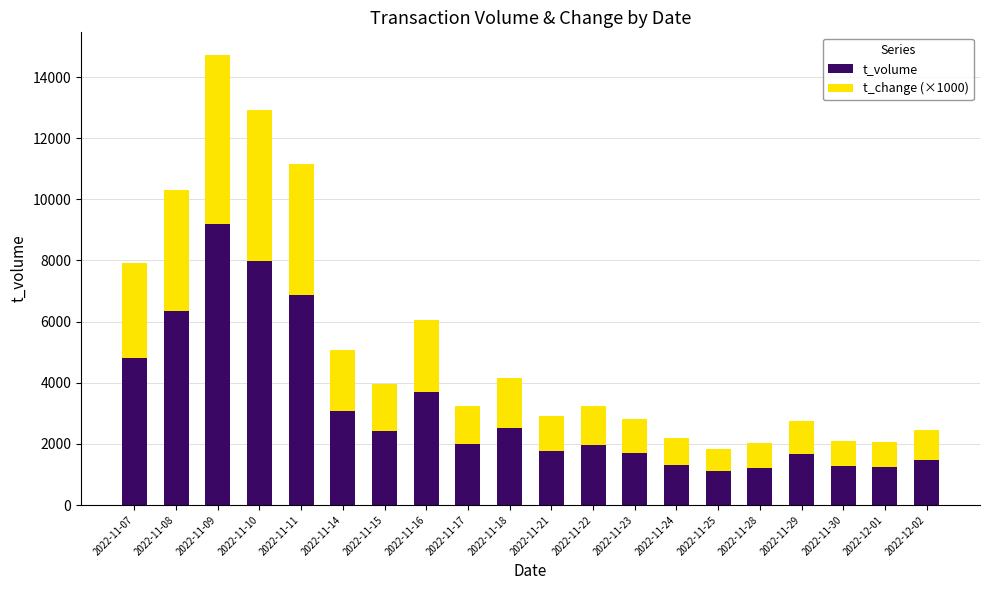

Where is t_volume nearest to the value 5142?

2022-11-07